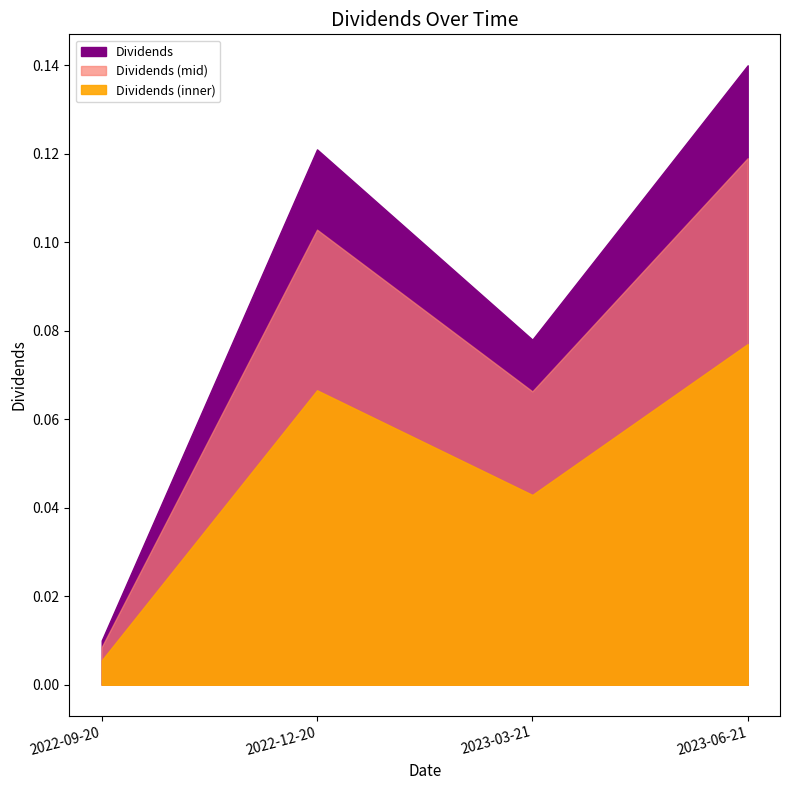

Where is the data nearest to the value 0?

2022-09-20